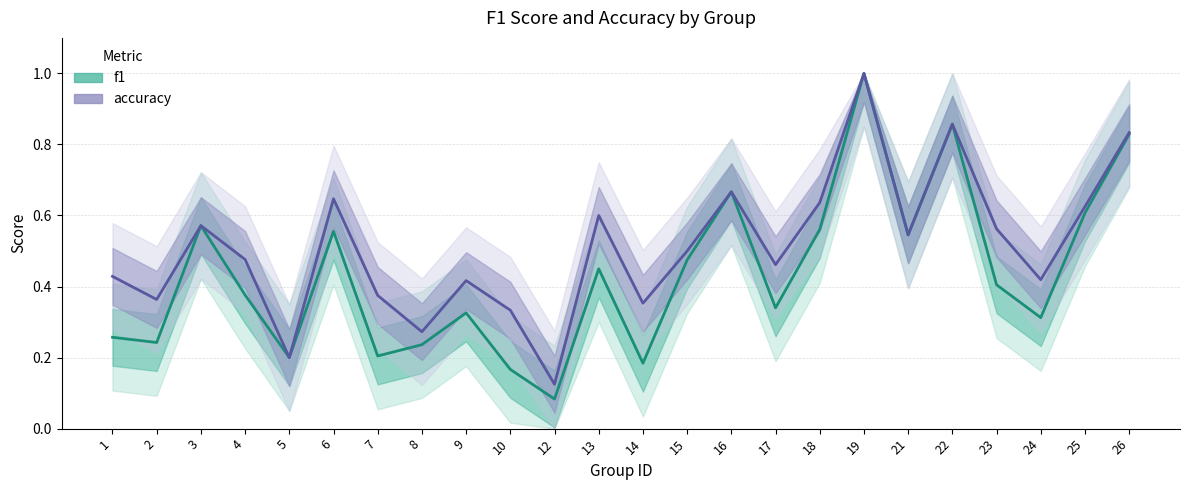

Does the chart display data point markers on the line(s)?

No